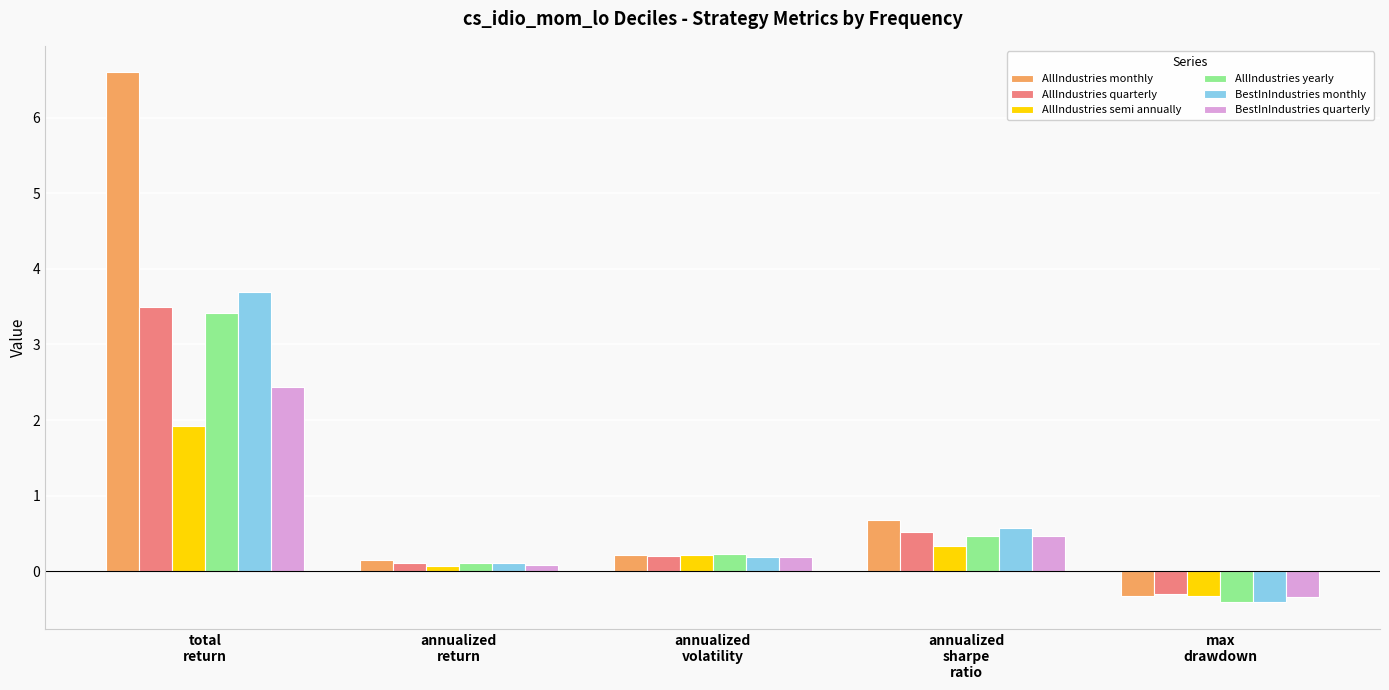

What are all the series names shown in the legend?

AllIndustries monthly, AllIndustries quarterly, AllIndustries semi annually, AllIndustries yearly, BestInIndustries monthly, BestInIndustries quarterly